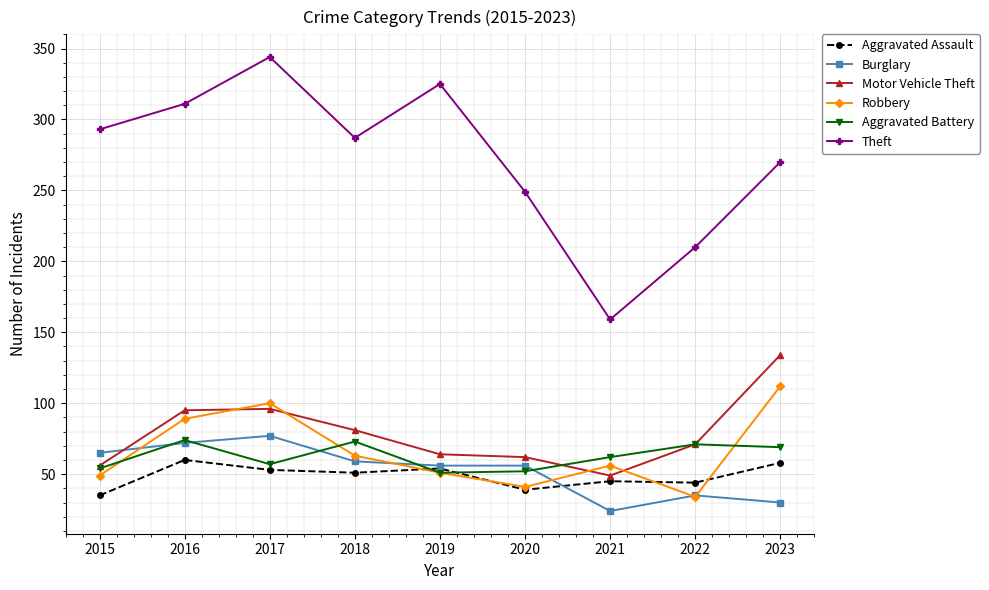

Which series has the widest spread of values?

Theft